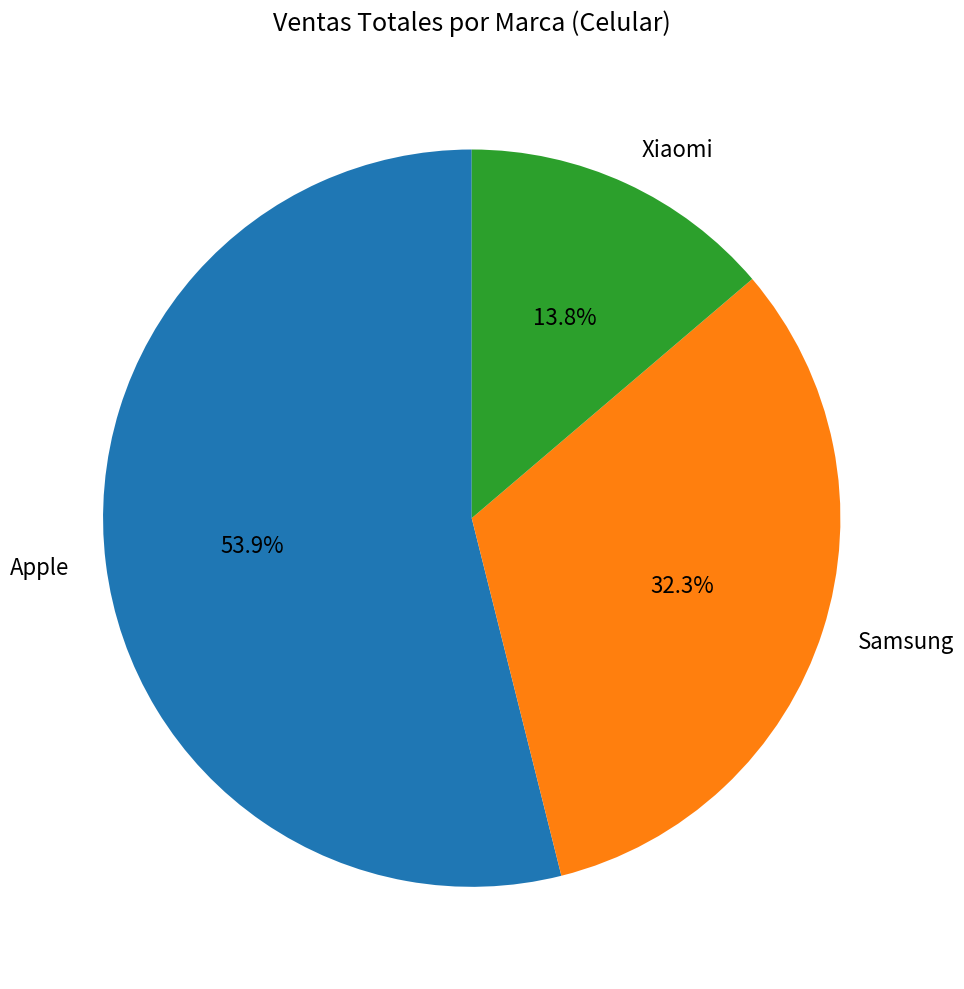

To the nearest percent, what is the average slice percentage?

33%